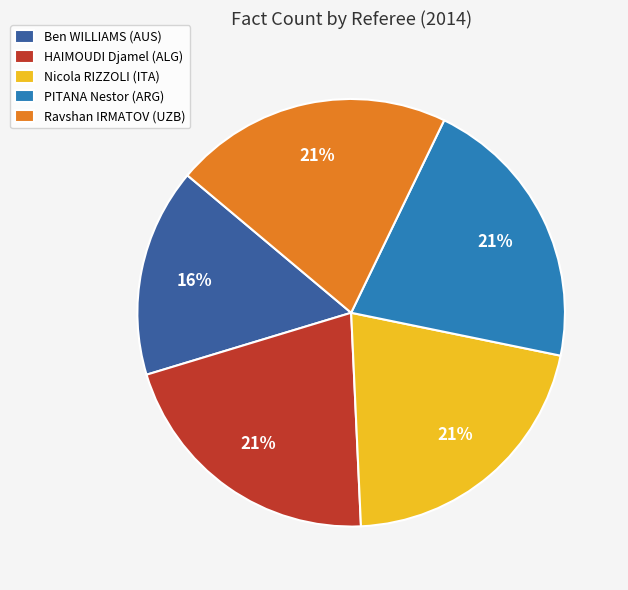

Is it true that Ravshan IRMATOV (UZB) is 32% of the pie?

False